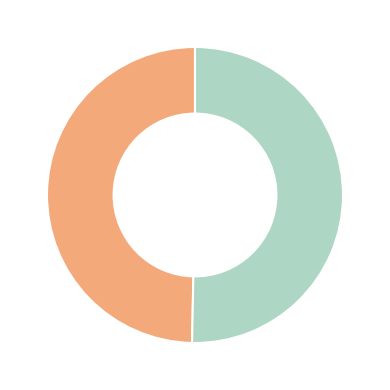

Is there a majority slice in this chart?

Yes